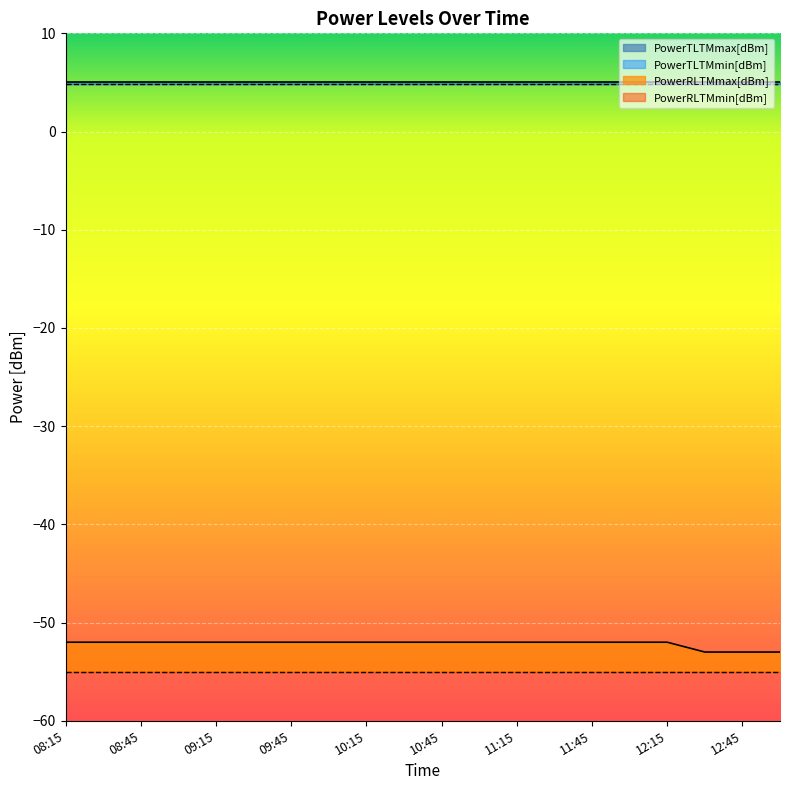

Rank the series by their maximum value, from lowest to highest.

PowerRLTMmin[dBm], PowerRLTMmax[dBm], PowerTLTMmin[dBm], PowerTLTMmax[dBm]